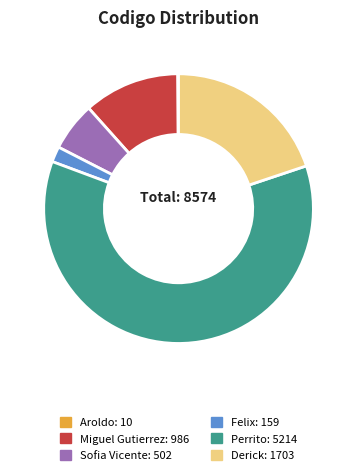

True or false: Miguel Gutierrez accounts for 11% of the total.

True